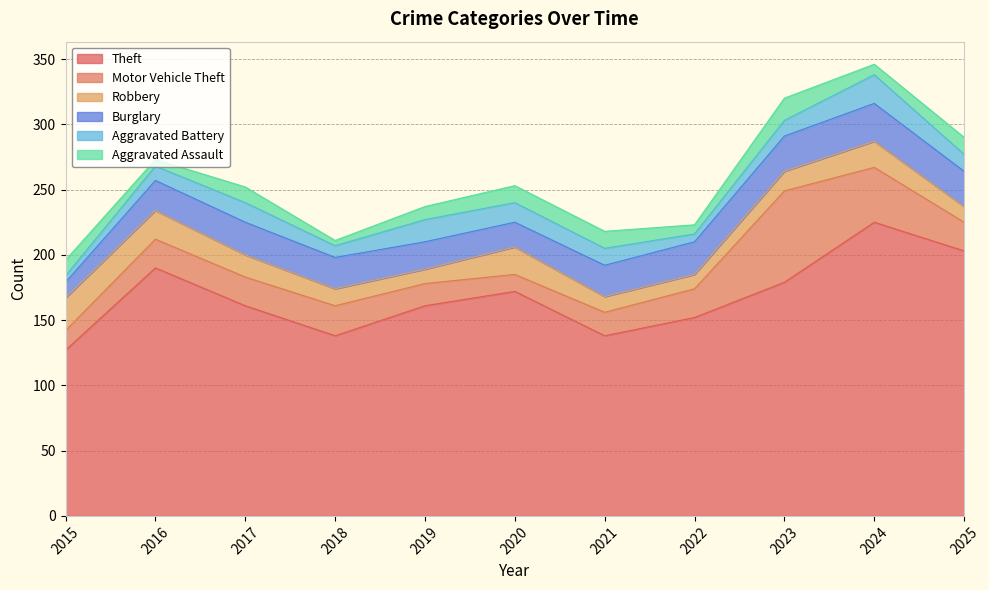

What is the value of the Theft point at the 5th from the left?

161